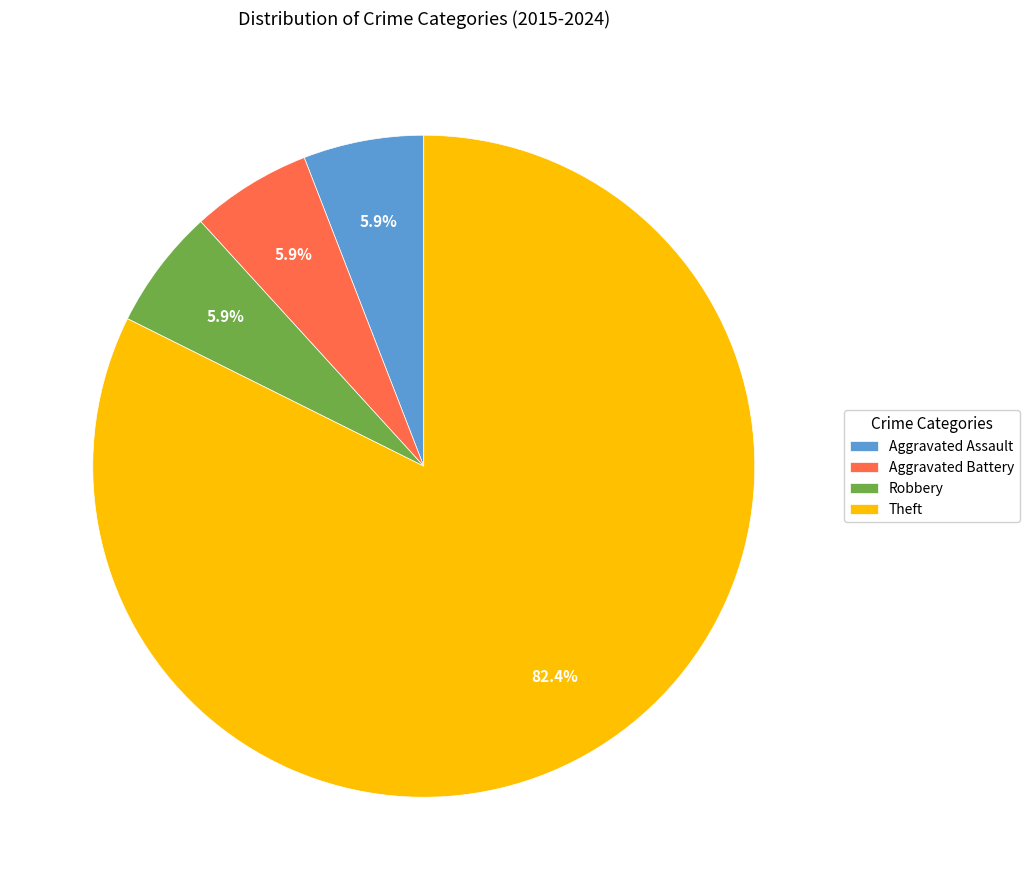

What is the total percentage of Theft and Aggravated Battery?

88.2%